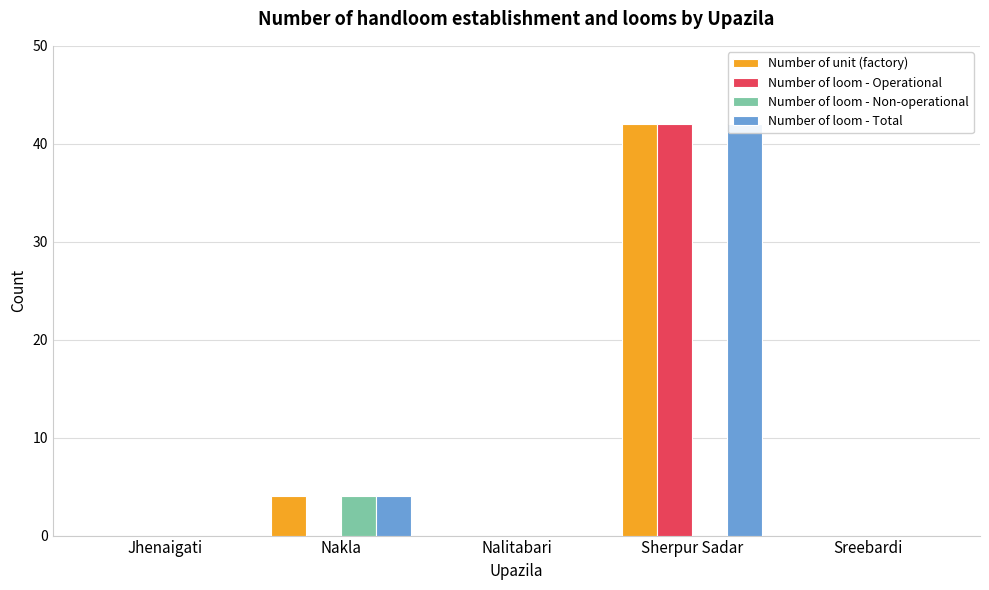

How many bars are there in total?

20